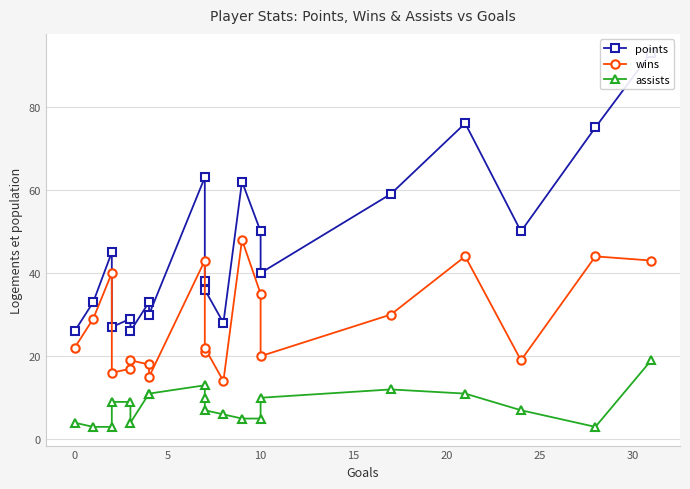

What is the value of the wins point at the 4th from the left?

16